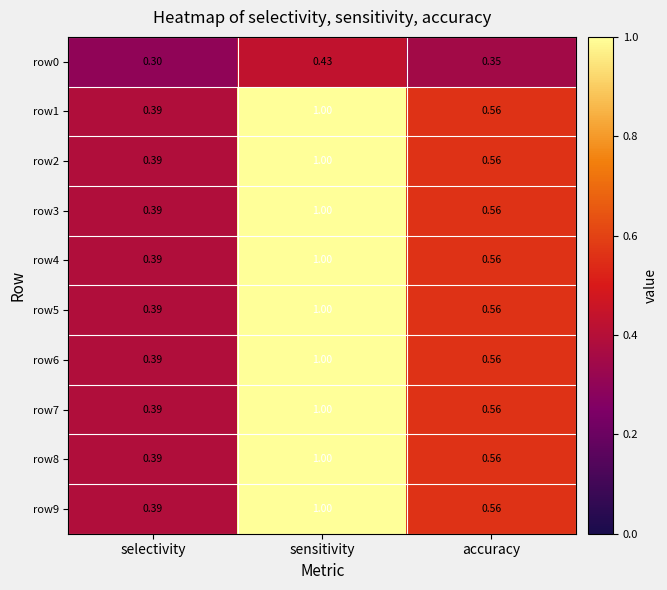

List the labels in order of row4 value, smallest first.

selectivity, accuracy, sensitivity